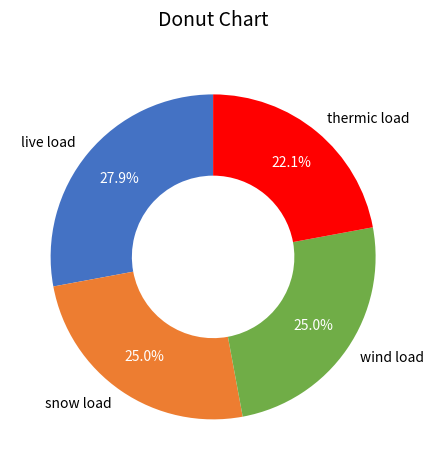

To the nearest percent, what is the average slice percentage?

25%